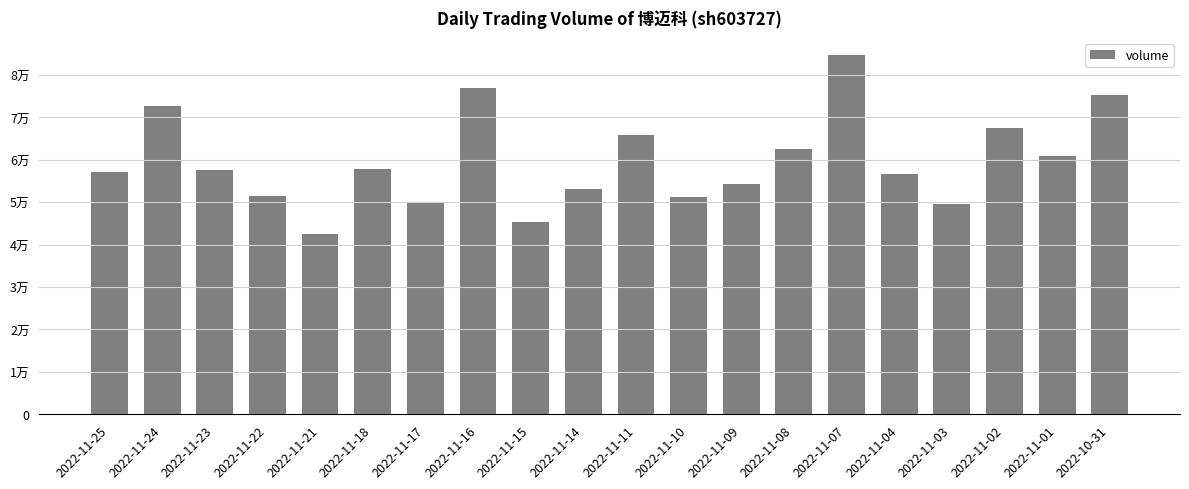

What position from the left is 2022-11-03?

17